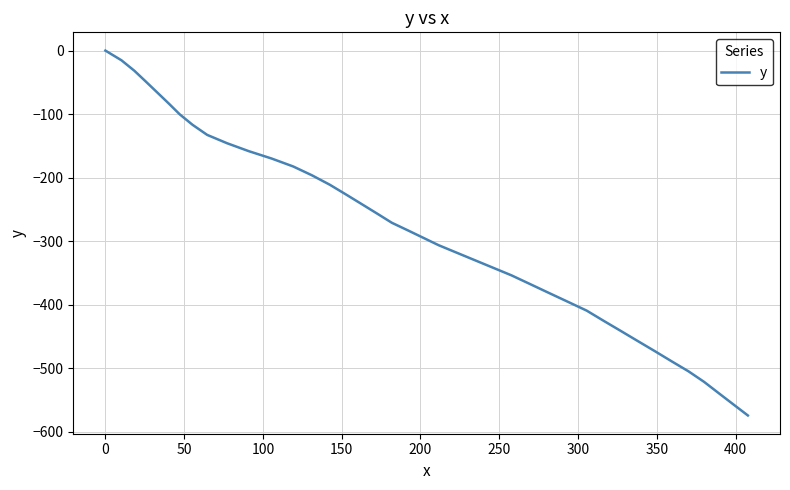

How many distinct data groups are displayed?

1